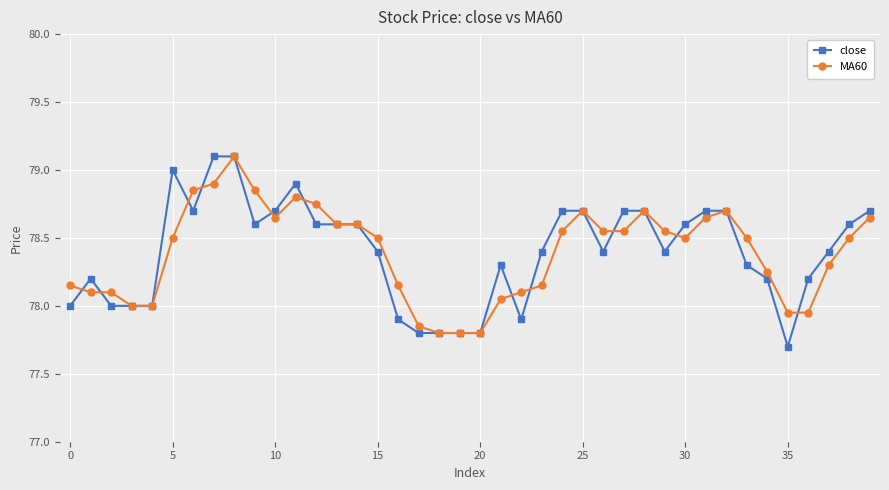

What is the minimum value shown in the chart?

77.7